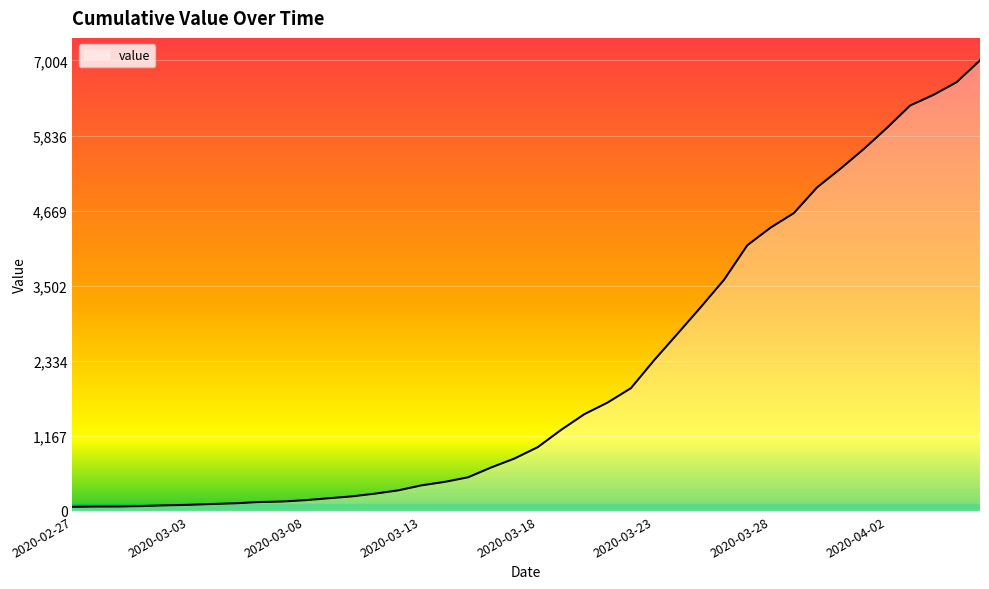

What is the difference between the maximum and minimum values?

6940